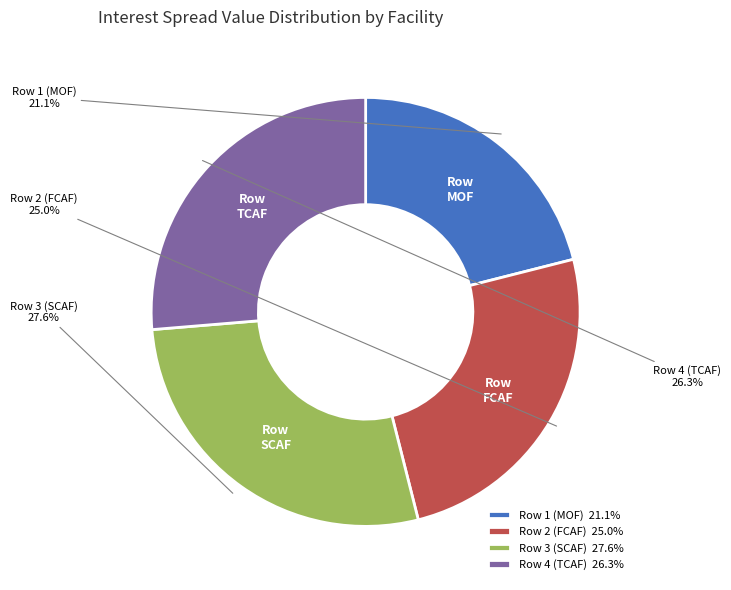

Do Row 2 (FCAF) and Row 3 (SCAF) together represent more than half of the pie?

Yes